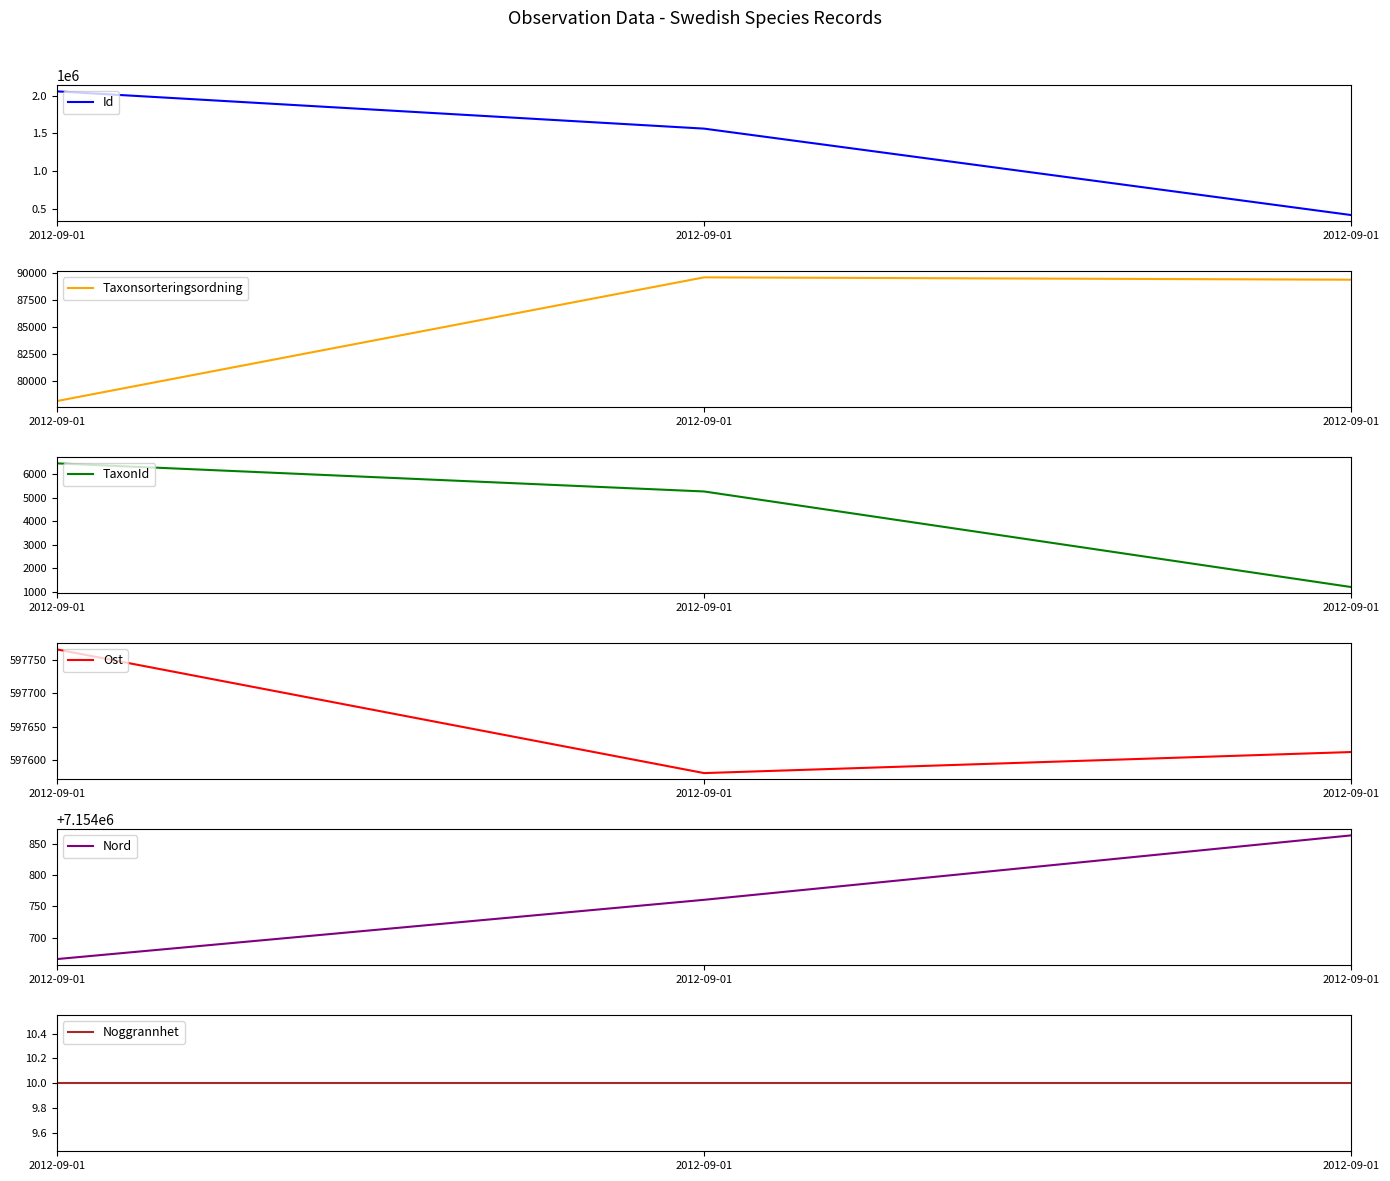

List the labels in order of TaxonId value, largest first.

2012-09-01, 2012-09-01, 2012-09-01